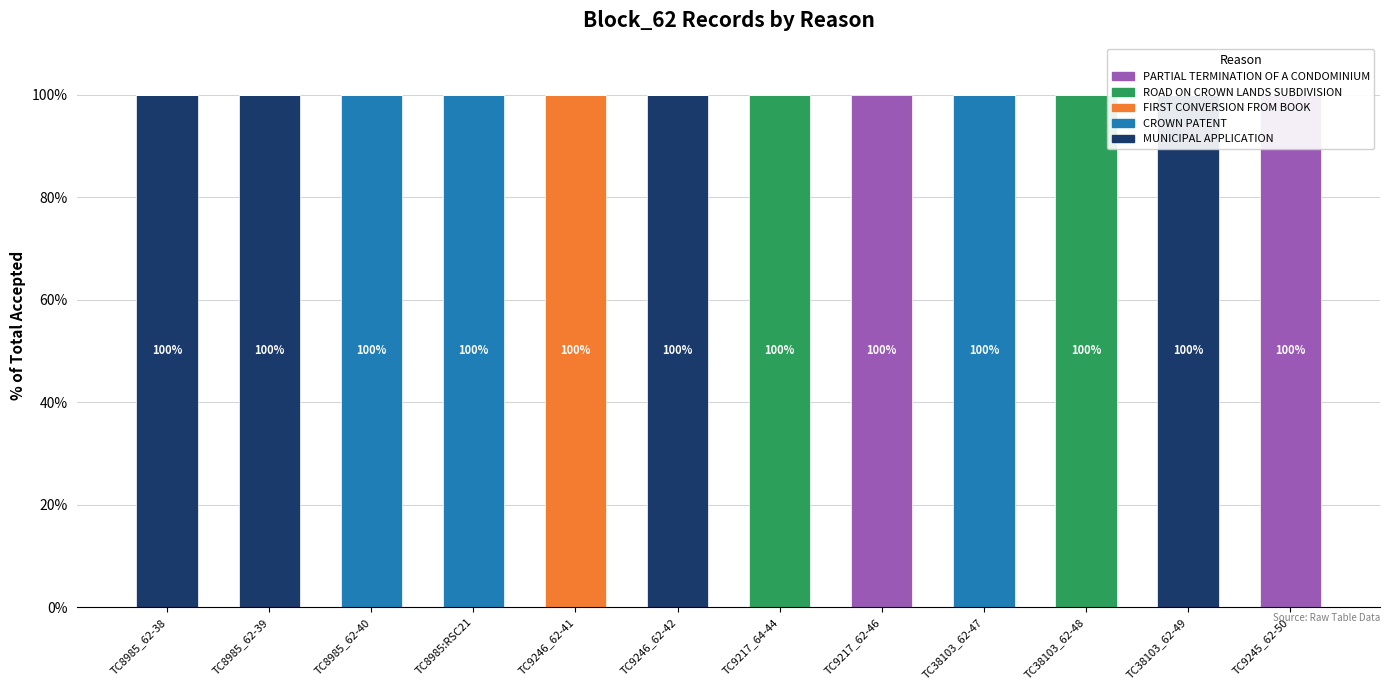

Which series has the largest range (max minus min)?

MUNICIPAL APPLICATION